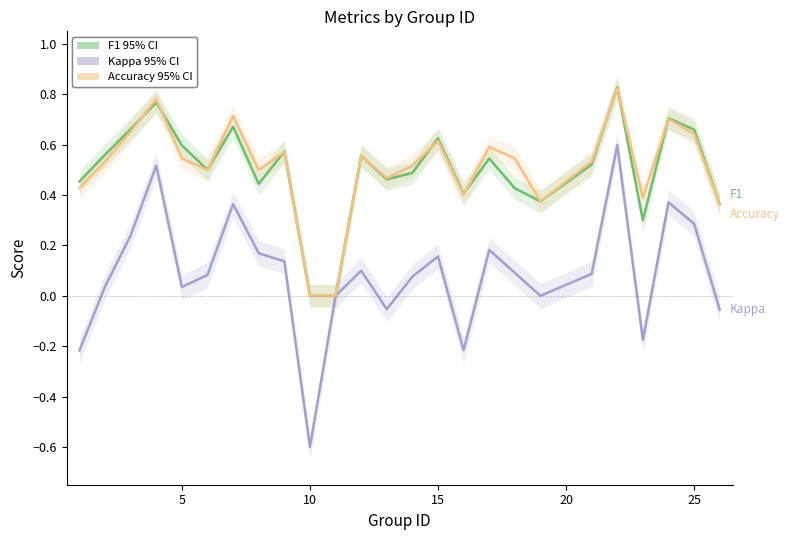

Is it true that Kappa equals 0.6 at 30?

False